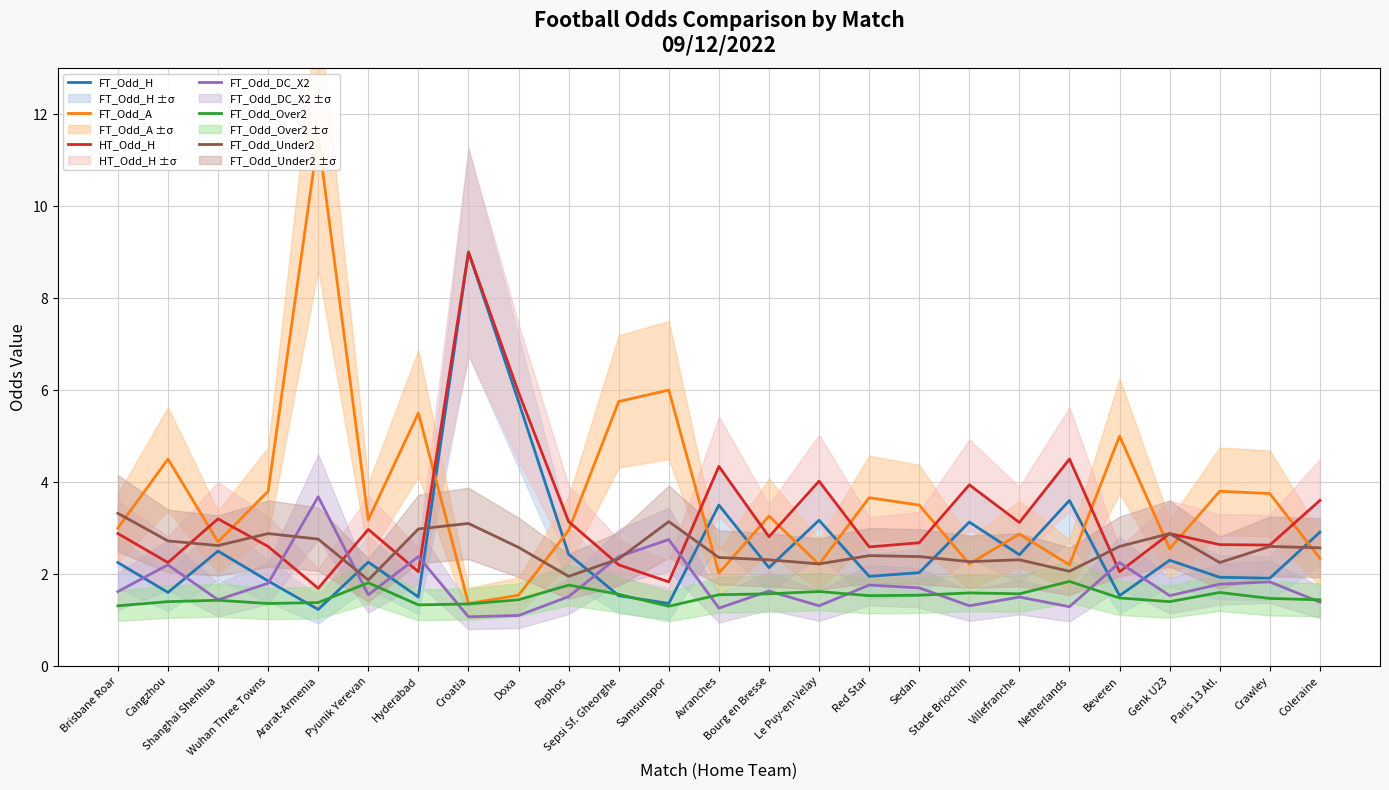

True or false: FT_Odd_Over2 and FT_Odd_H intersect in this chart.

True